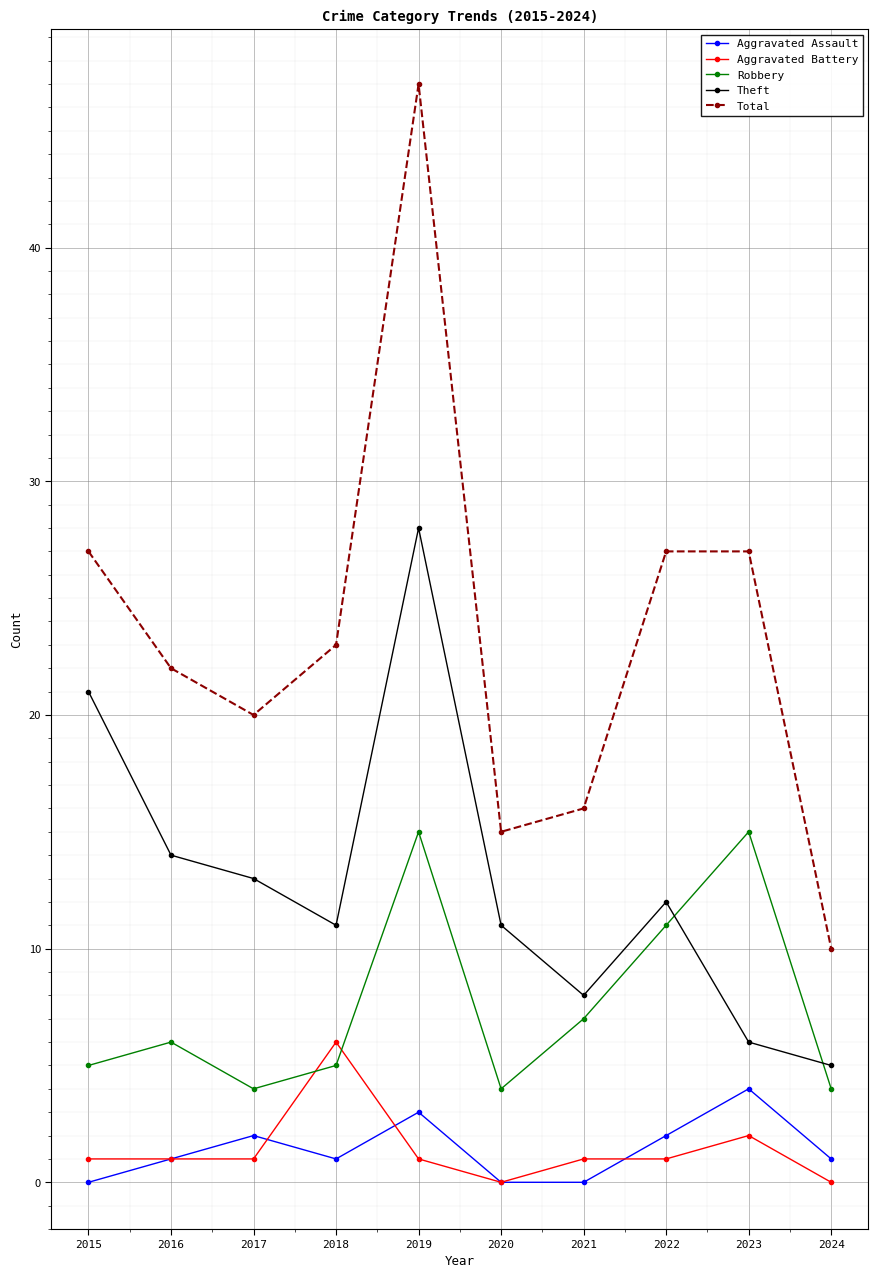

Count the number of data series in this chart.

5